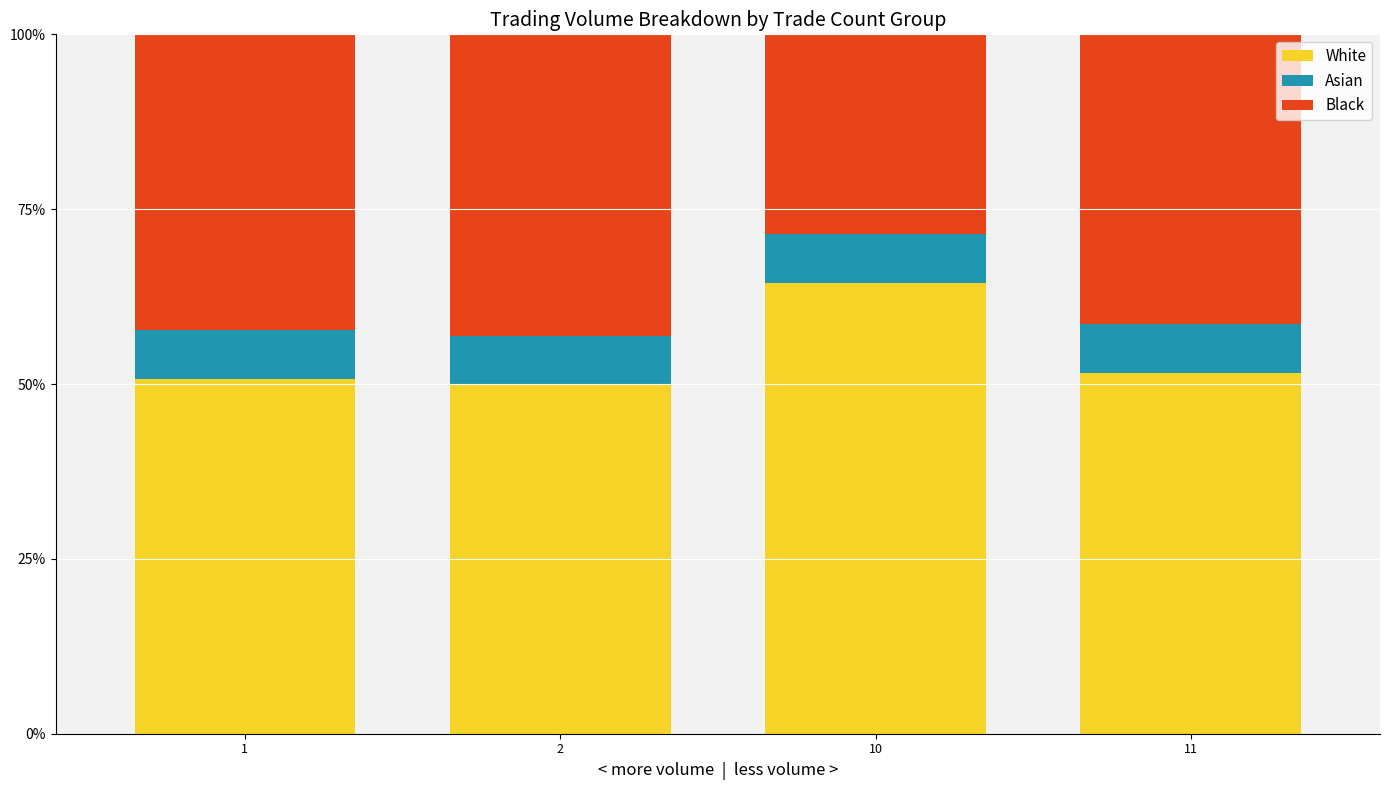

Reading left to right, what are the values for White?

1=50.8	2=49.9	10=64.5	11=51.6